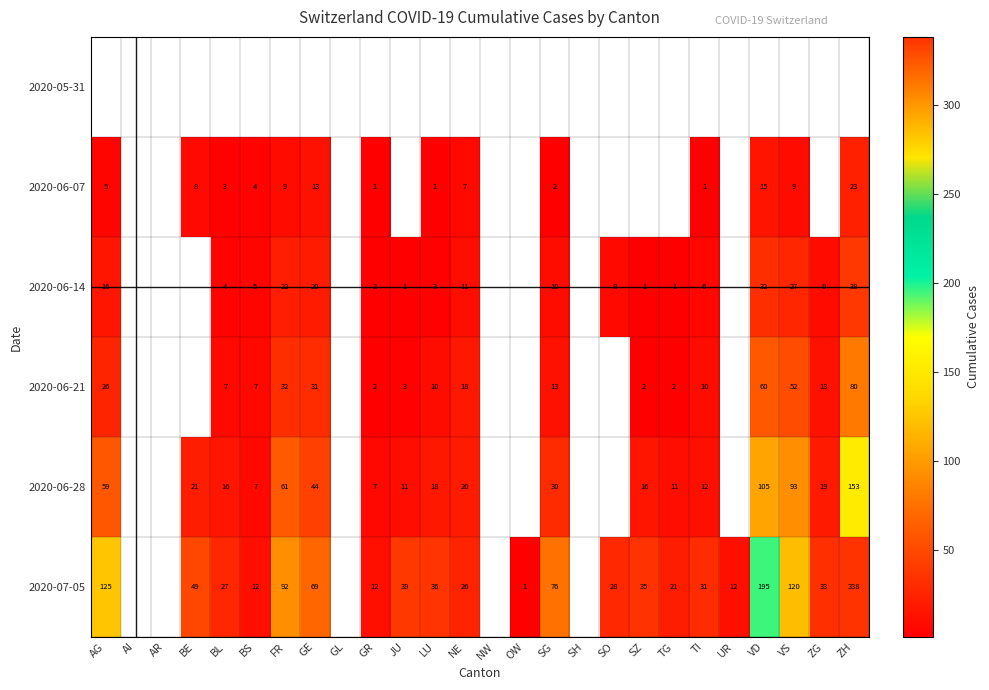

Is it true that 2020-06-14 equals 13 at VS?

False